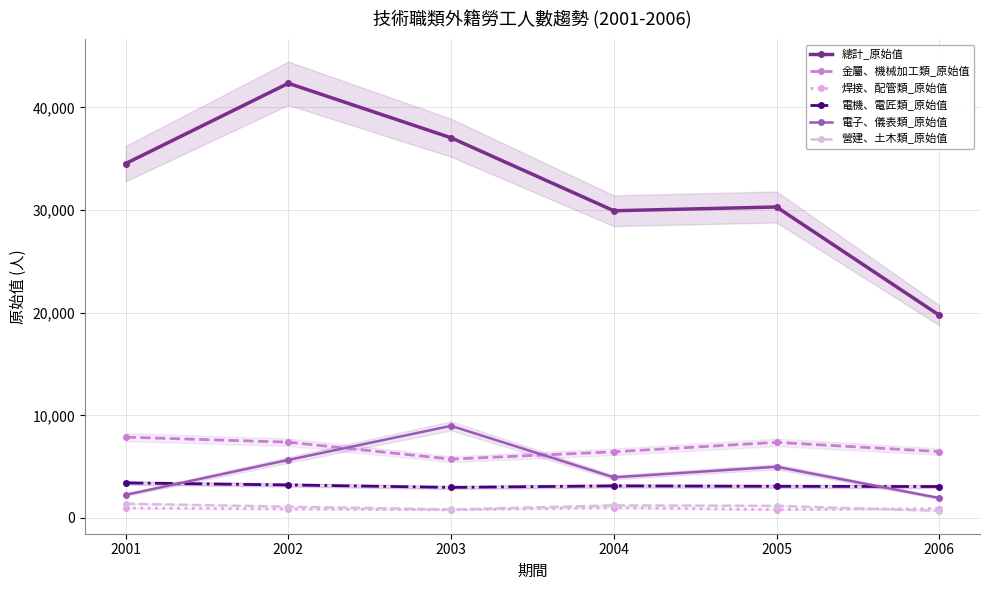

Where do 焊接、配管類_原始值 and 營建、土木類_原始值 first cross each other?

2005 and 2006